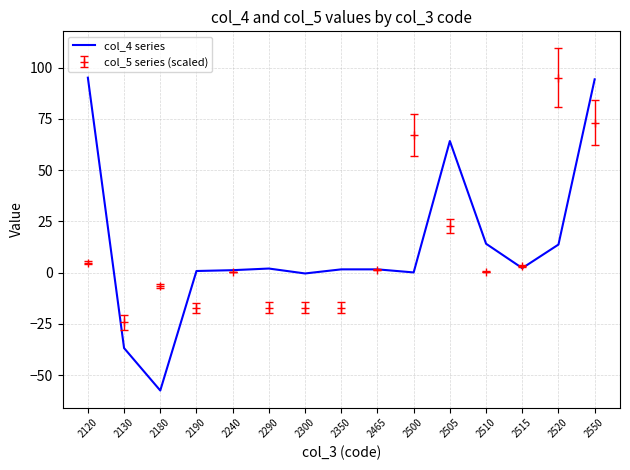

The col_4 series series shows 8.3 at 2510. True or false?

False